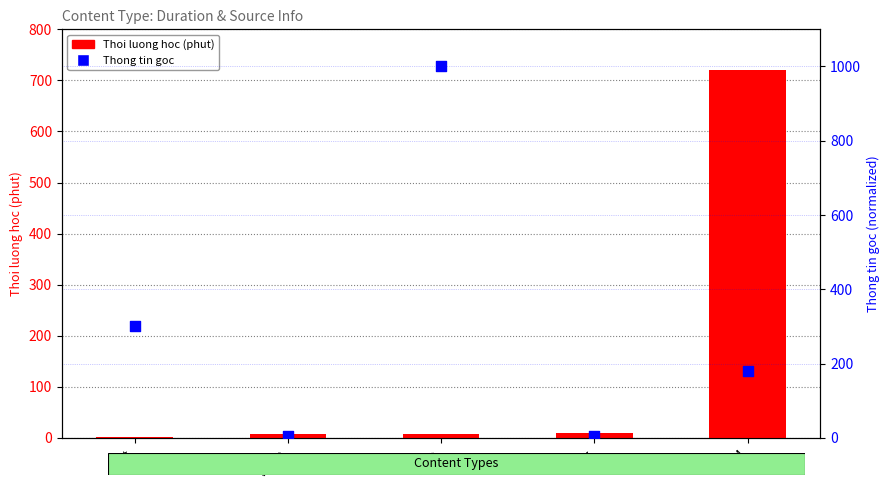

Is the value of Thoi luong hoc (phut) at Page greater than the value of Thong tin goc at Page?

No